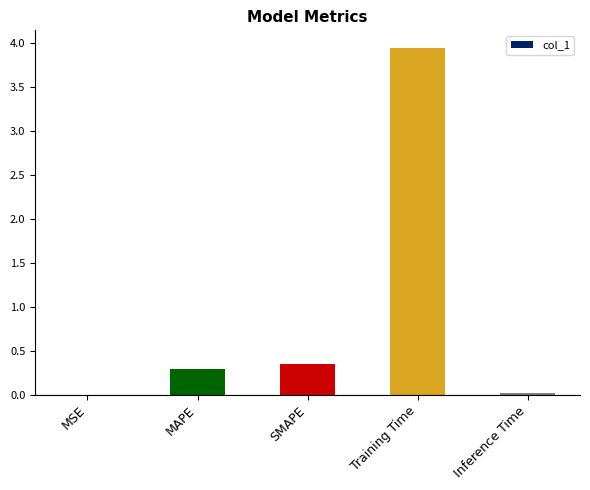

At which label is the value closest to 1?

SMAPE